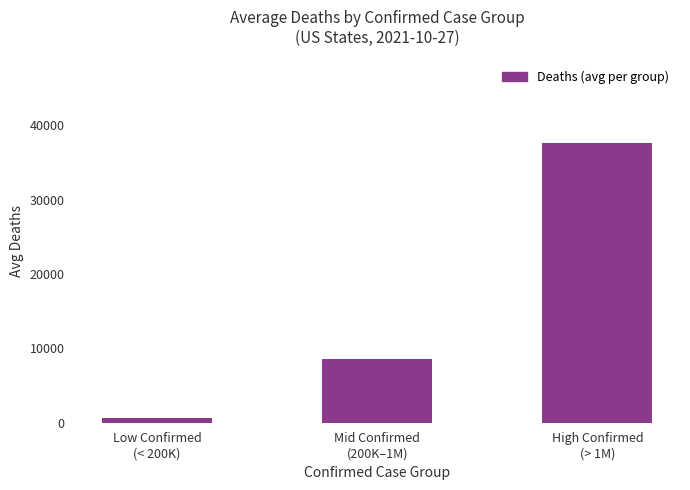

At which label is the value closest to 19129?

Mid Confirmed
(200K–1M)